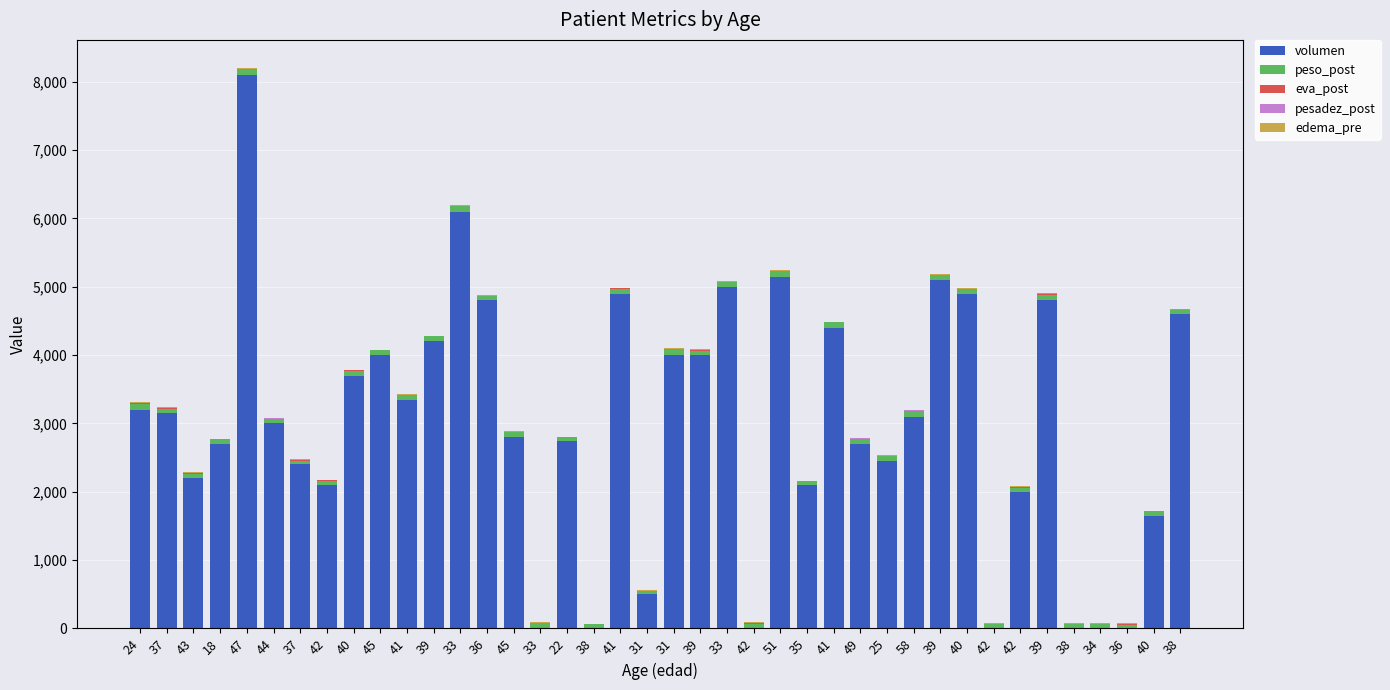

Which category has the lowest value in the volumen series?

33